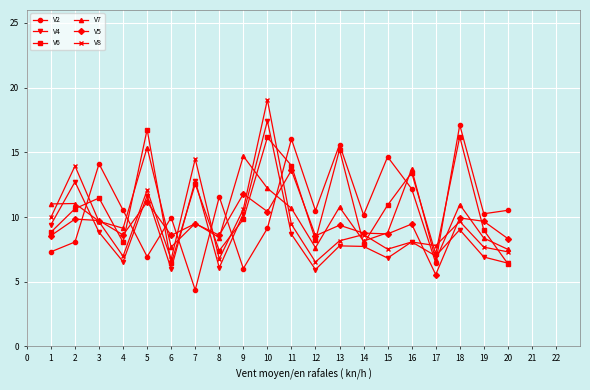

What is the maximum value shown in the chart?

19.1